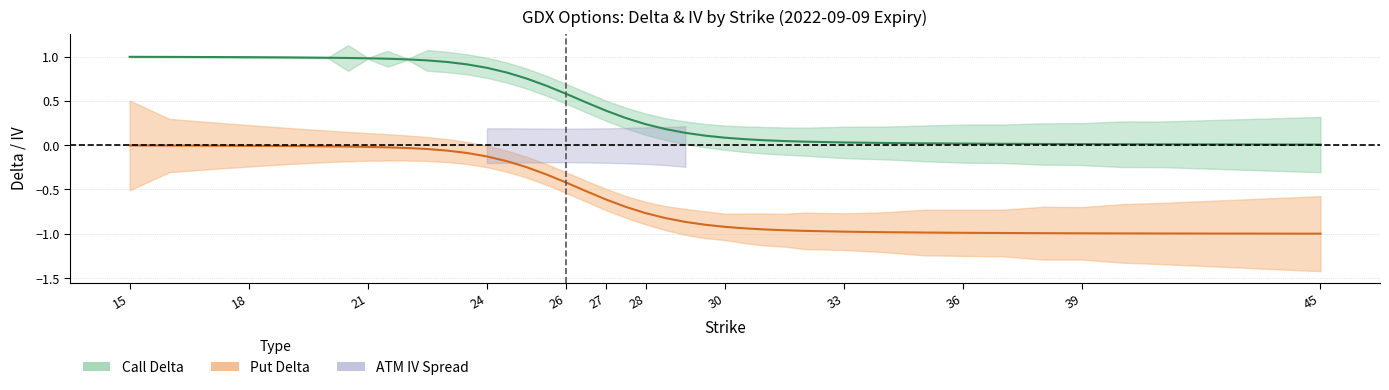

Which series has the largest total across all categories?

Call Delta